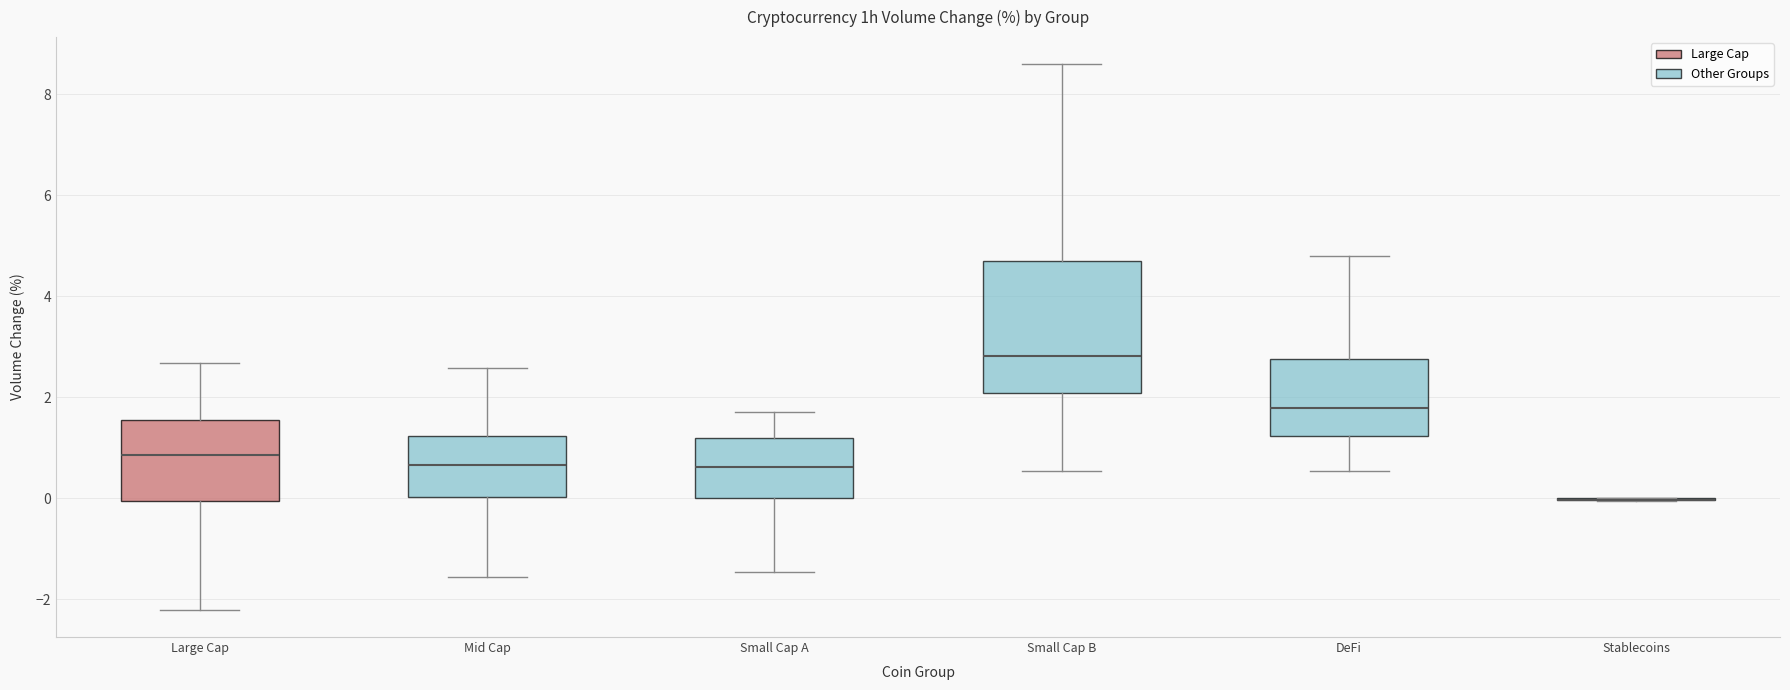

Where is the lower edge of the box for Small Cap A on the y-axis? The values are not printed on the chart, so give them approximately, as read against the axis.

0.0